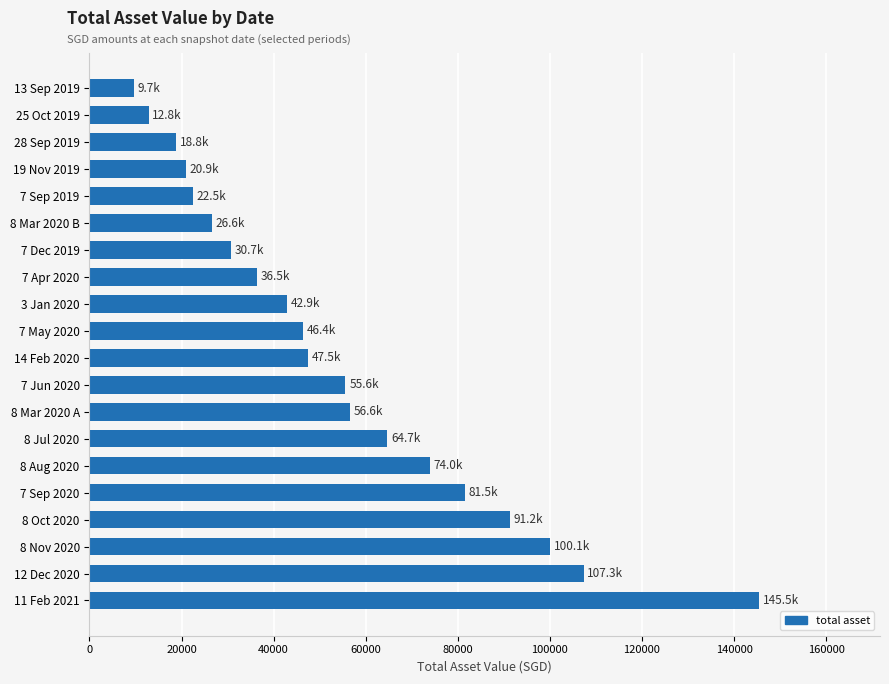

What is the greatest value displayed?

145497.3